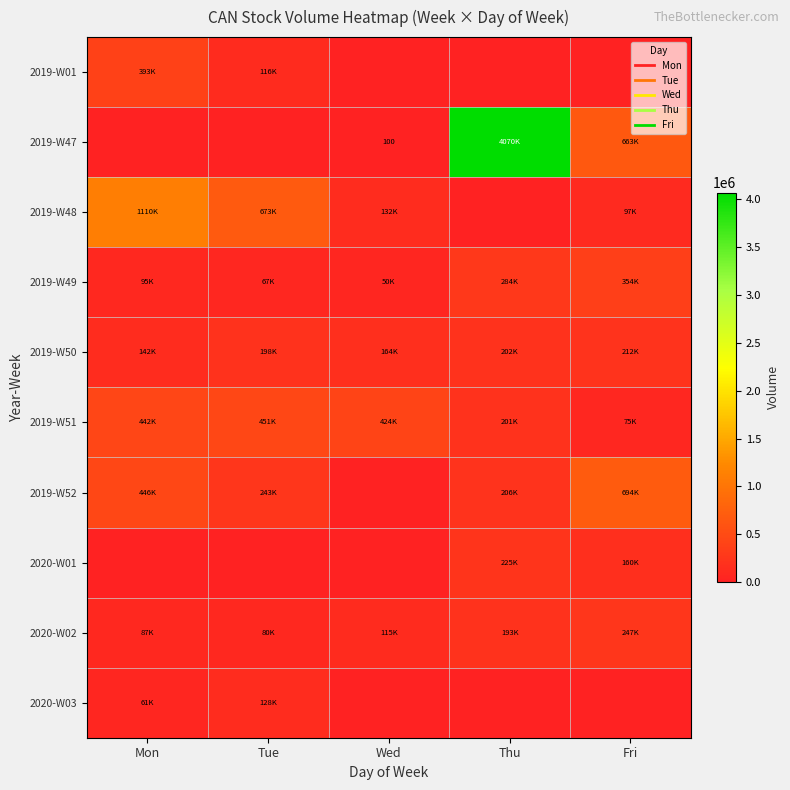

The 2019-W48 series shows 1732983 at Mon. True or false?

False